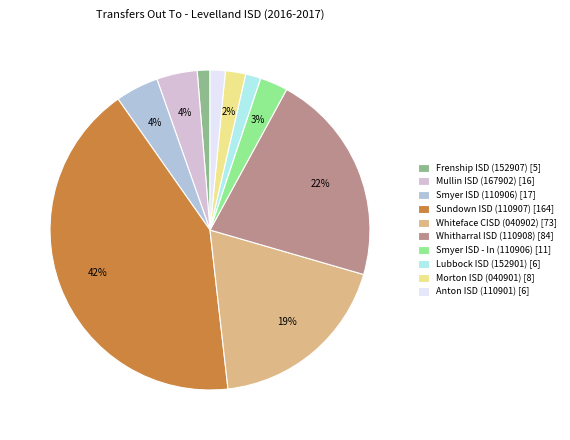

Is Frenship ISD (152907) the majority of the pie?

No